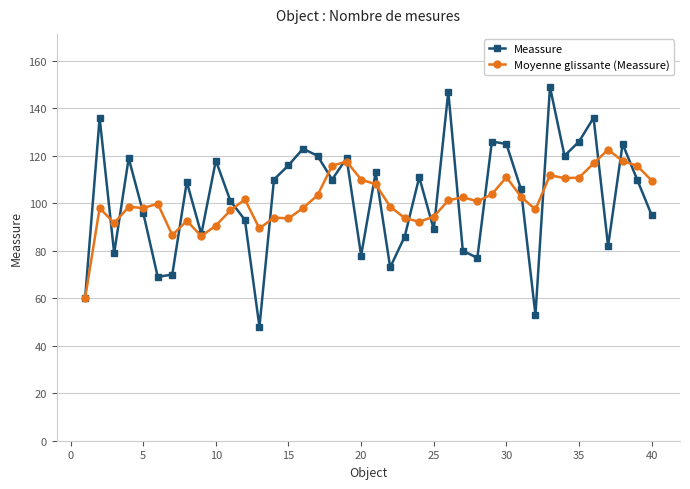

At how many categories does at least one series exceed 133?

4